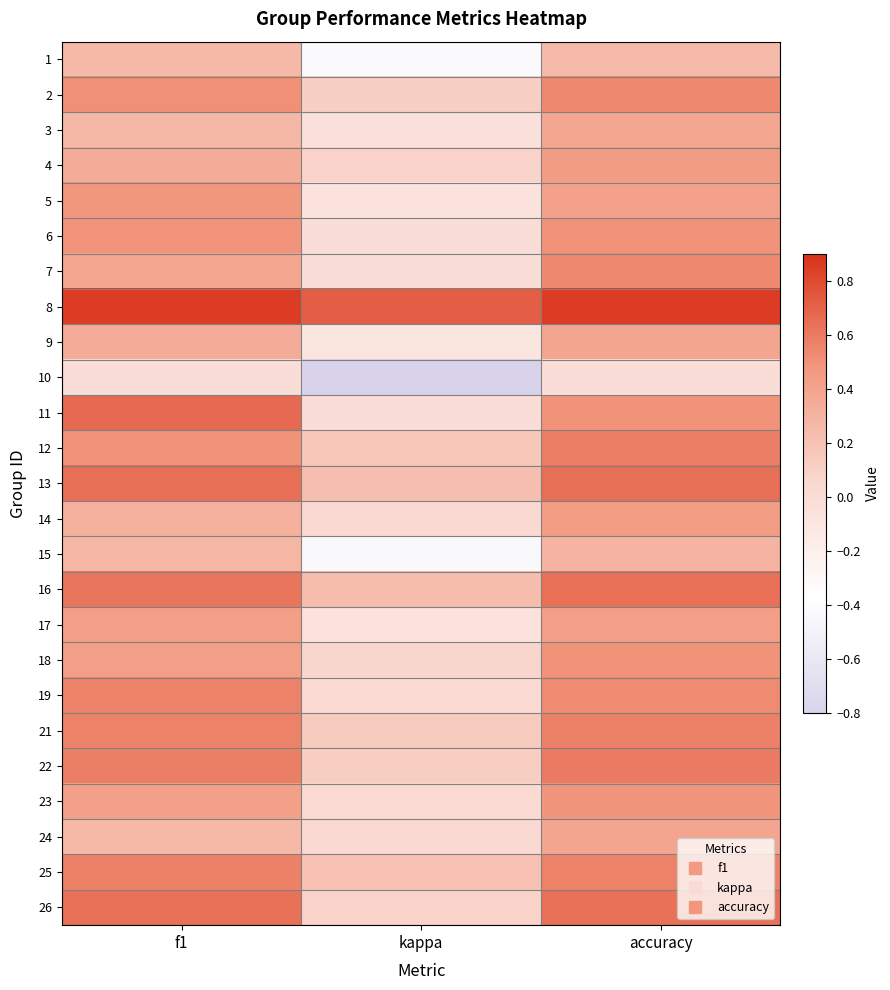

How many data points does each series have?

3